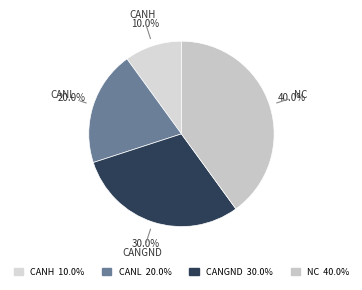

True or false: CANH accounts for 10% of the total.

True